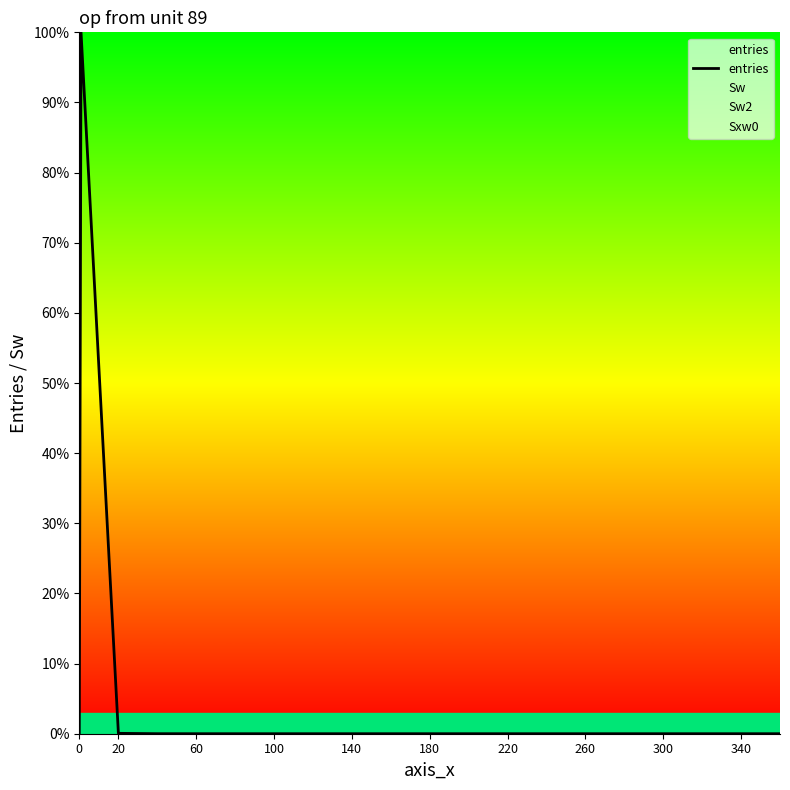

What is the difference between the maximum and minimum values?

100.0